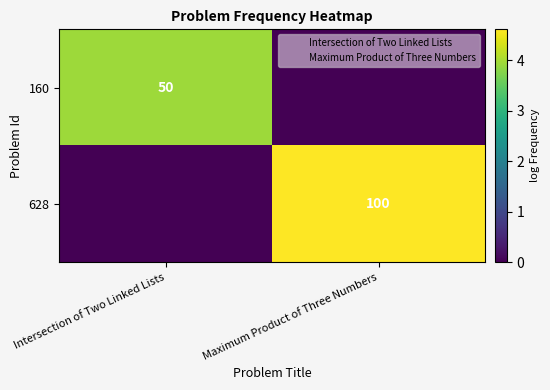

Is the value of 628 at Maximum Product of Three Numbers greater than the value of 160 at Intersection of Two Linked Lists?

Yes